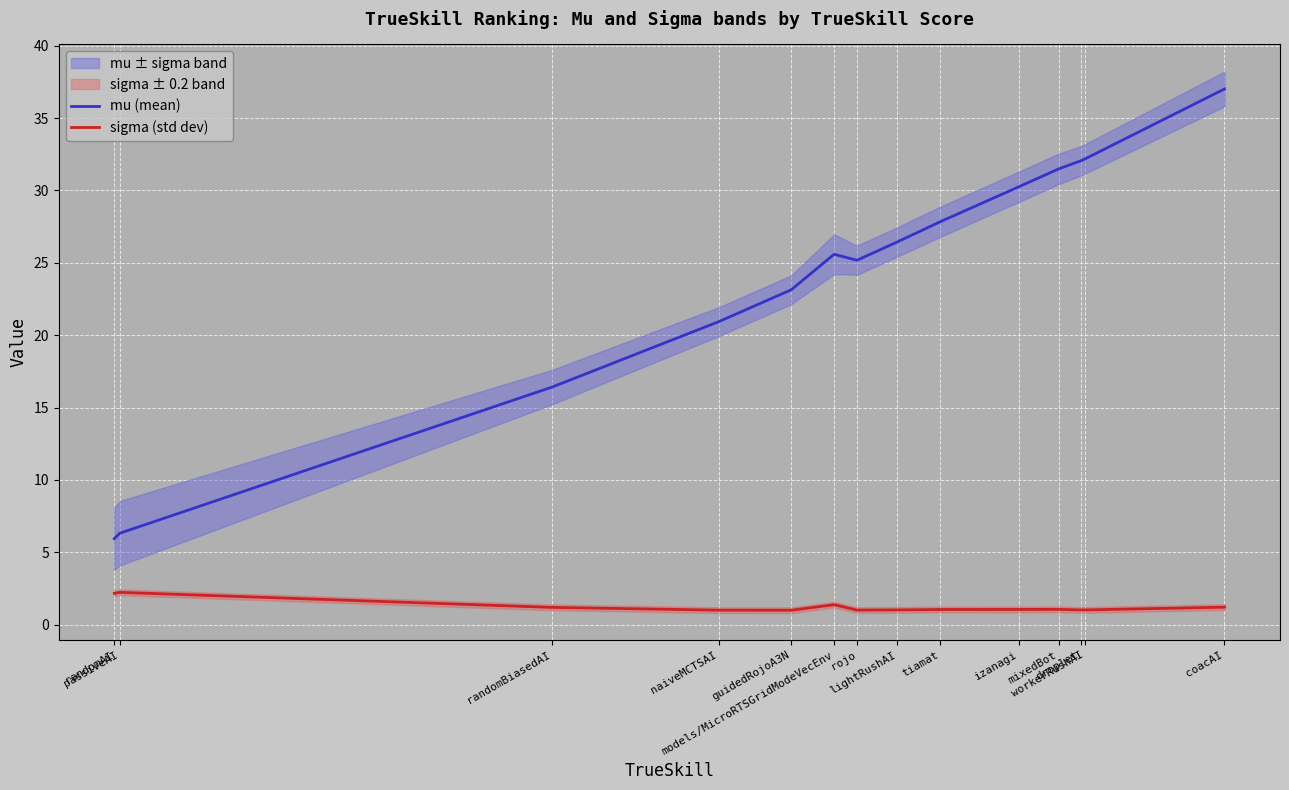

What is the sum of all mu (mean) values?

340.7